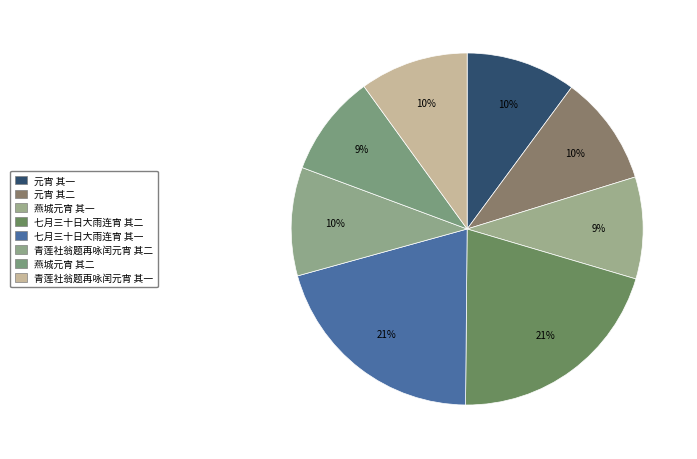

Does 七月三十日大雨连宵 其二 account for over 50% of the chart?

No